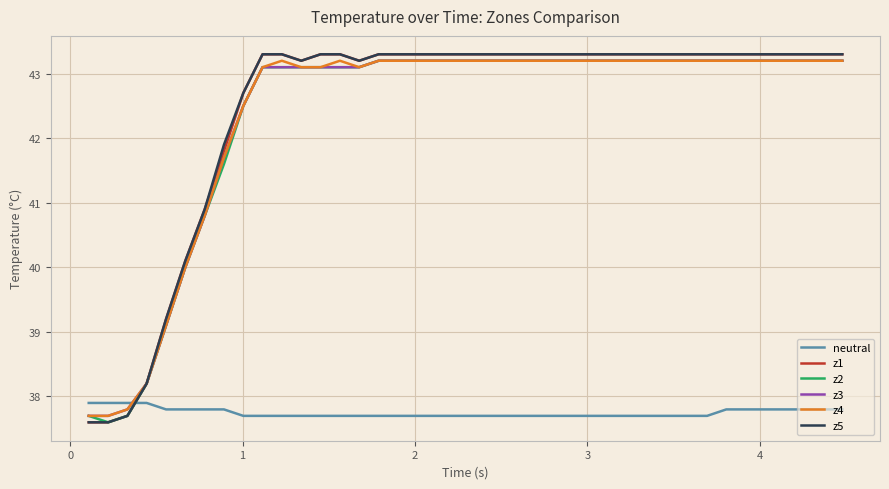

Which series ends up on top after the final intersection of neutral and z1?

z1